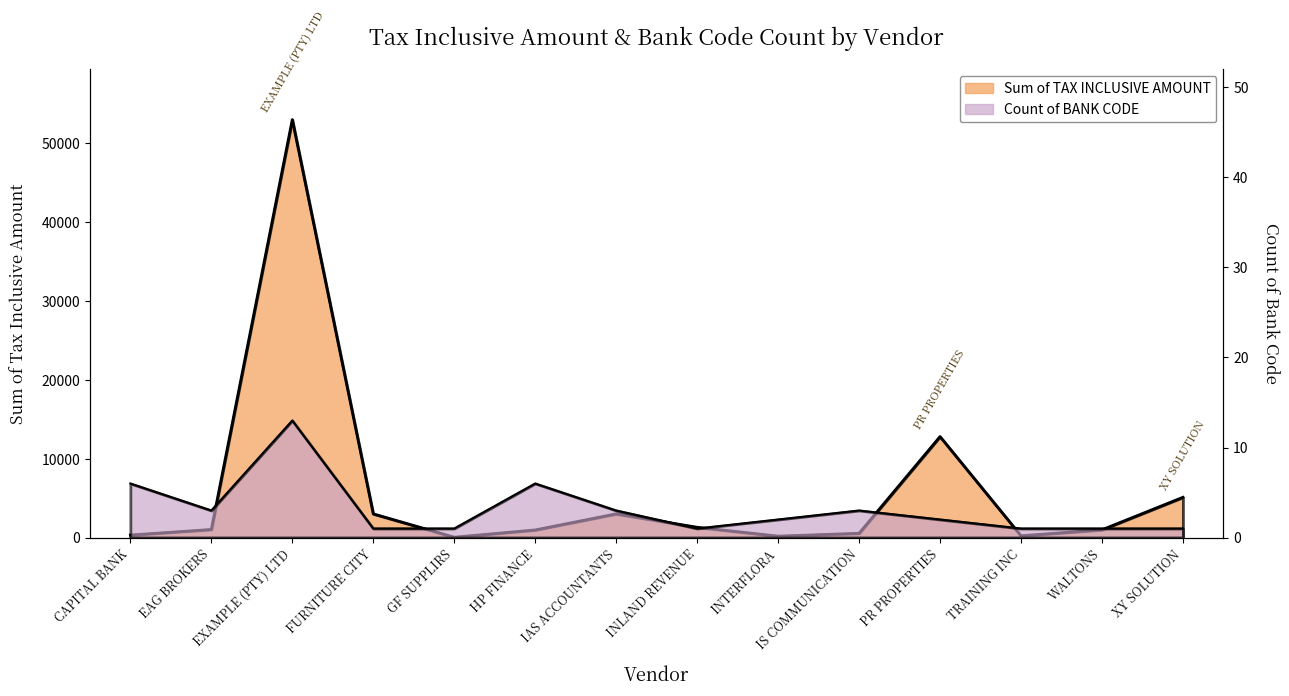

Reading left to right, extract all data points from this chart.

Sum of TAX INCLUSIVE AMOUNT: CAPITAL BANK=315	EAG BROKERS=1020	EXAMPLE (PTY) LTD=53000	FURNITURE CITY=3000	GF SUPPLIRS=41	HP FINANCE=960	IAS ACCOUNTANTS=3000	INLAND REVENUE=1300	INTERFLORA=177	IS COMMUNICATION=537	PR PROPERTIES=12800	TRAINING INC=220	WALTONS=982	XY SOLUTION=5100
Count of BANK CODE: CAPITAL BANK=6	EAG BROKERS=3	EXAMPLE (PTY) LTD=13	FURNITURE CITY=1	GF SUPPLIRS=1	HP FINANCE=6	IAS ACCOUNTANTS=3	INLAND REVENUE=1	INTERFLORA=2	IS COMMUNICATION=3	PR PROPERTIES=2	TRAINING INC=1	WALTONS=1	XY SOLUTION=1